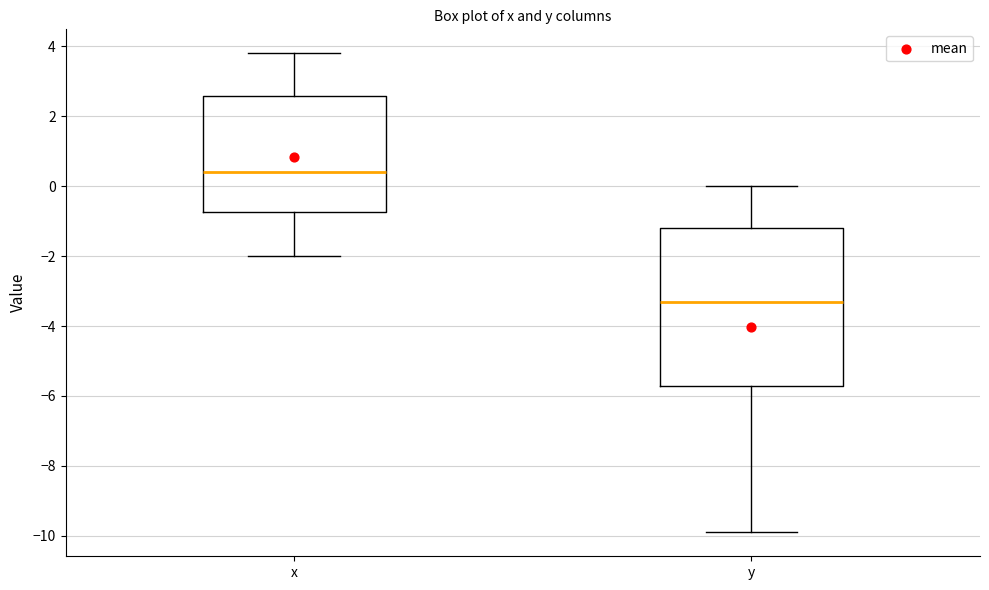

Where is the upper edge of the box for x on the y-axis? The values are not printed on the chart, so give them approximately, as read against the axis.

2.6